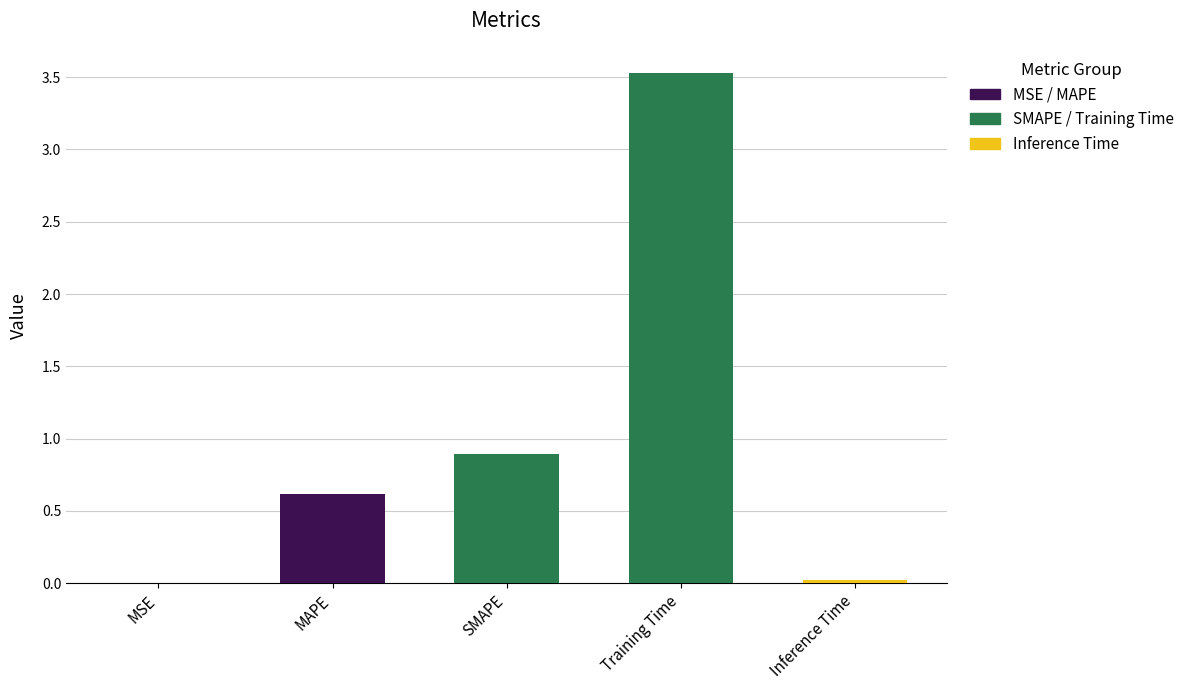

Where is the data nearest to the value 1?

SMAPE